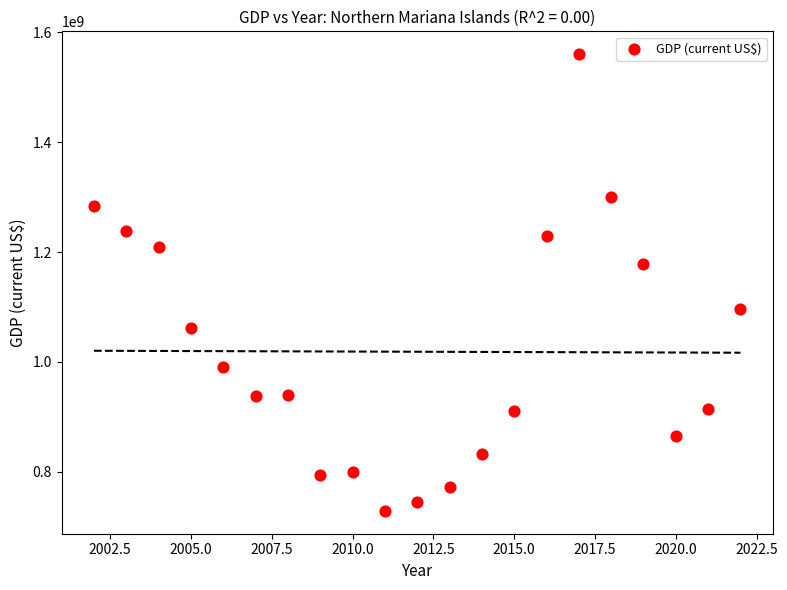

What is the range of X values (max minus min)?

20